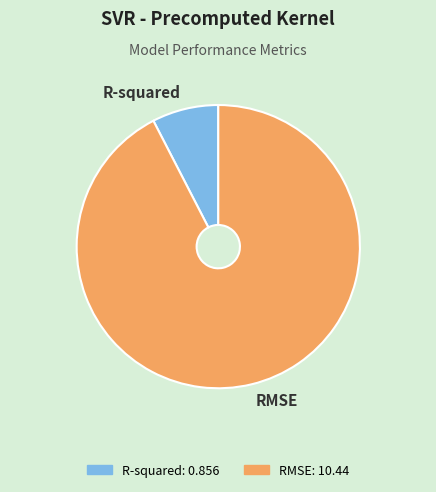

How many segments does this pie chart have?

2